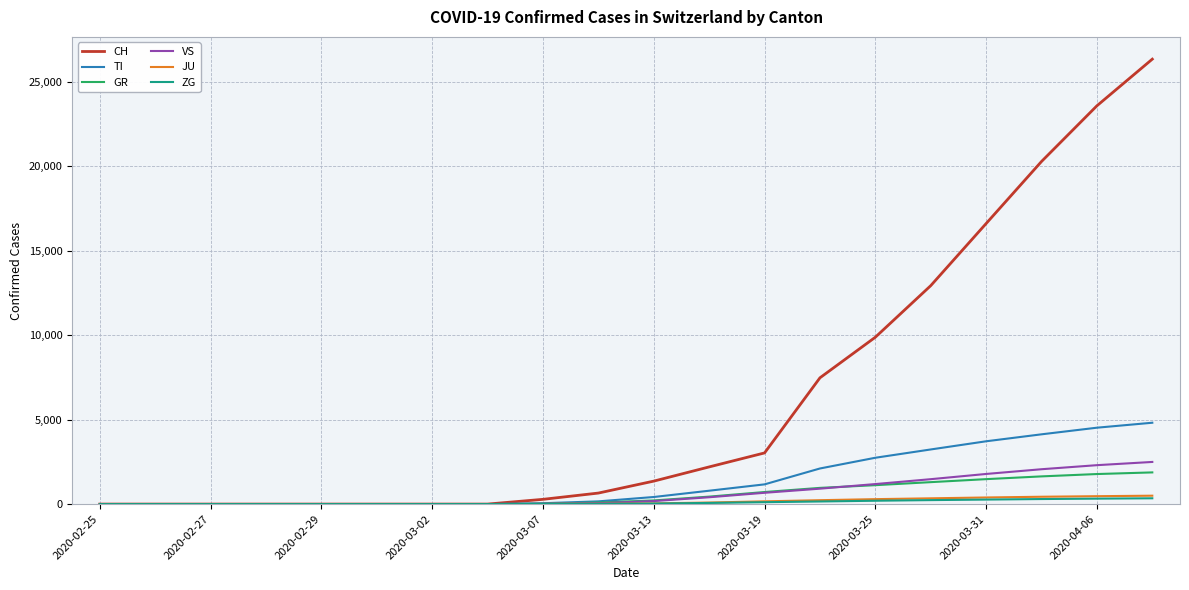

What is the maximum value for GR?

1875